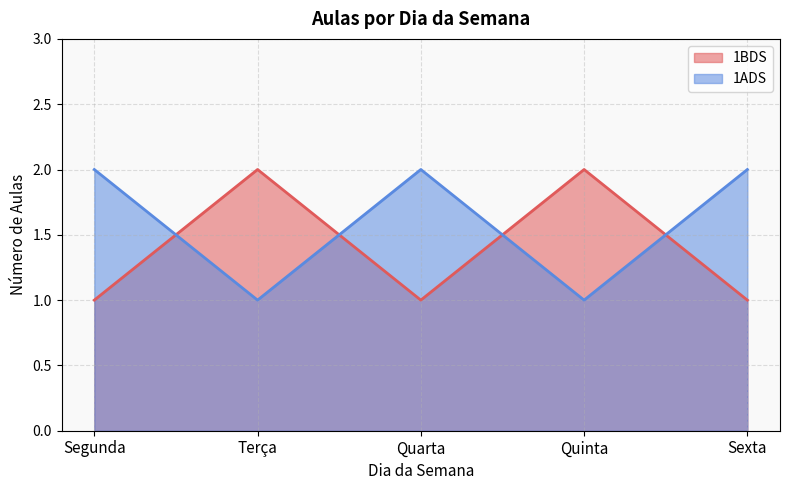

Count the number of categories in the chart.

5